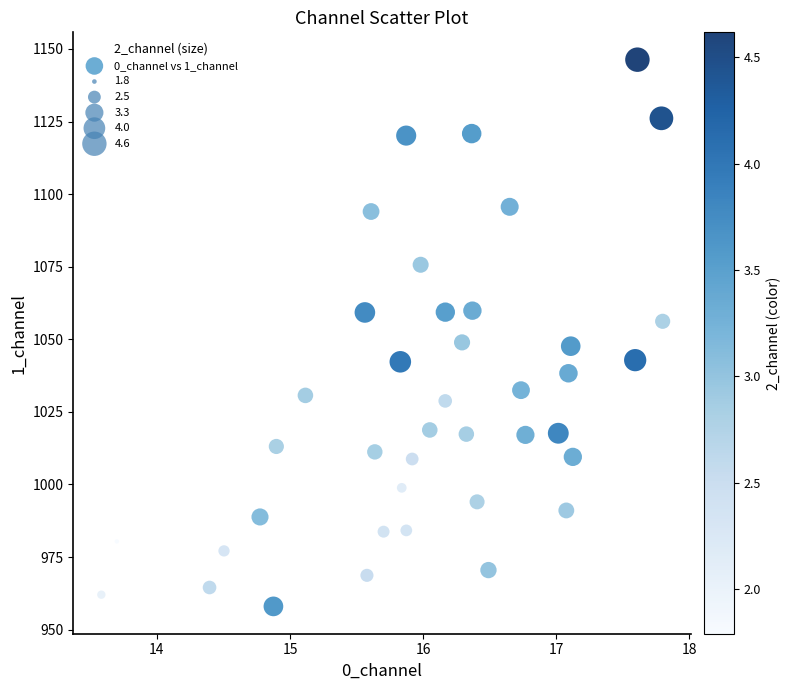

What is the range of X values (max minus min)?

4.2